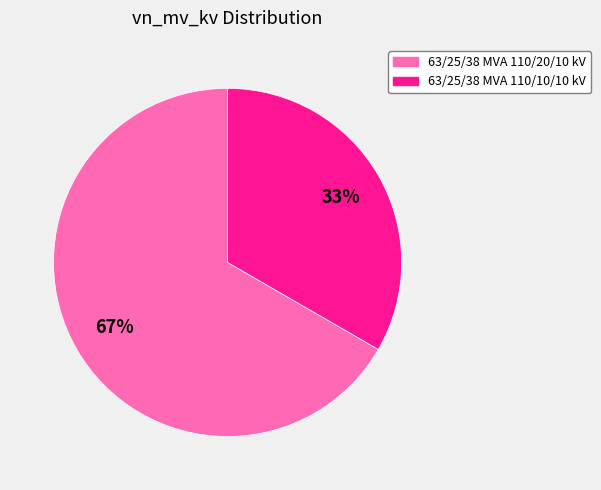

What percentage is the 63/25/38 MVA 110/10/10 kV slice, to the nearest percent?

33%